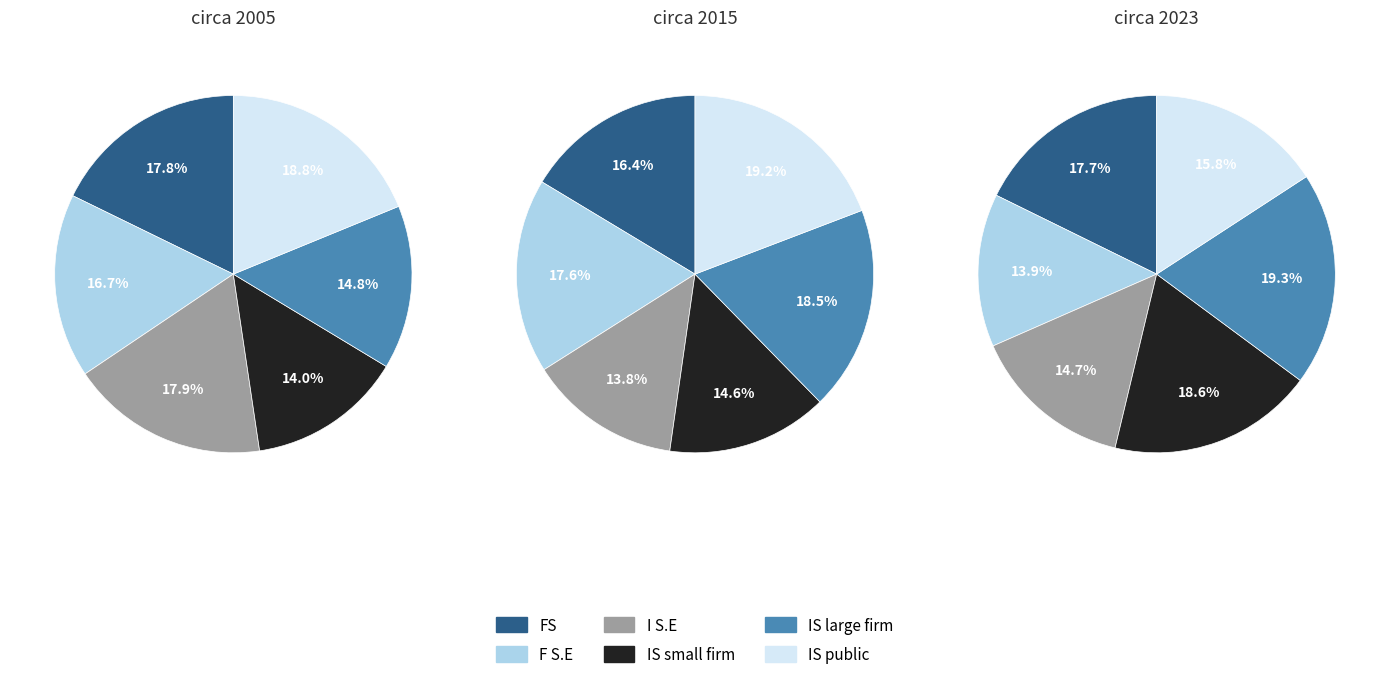

Is it true that 3 is 24% of the pie?

False